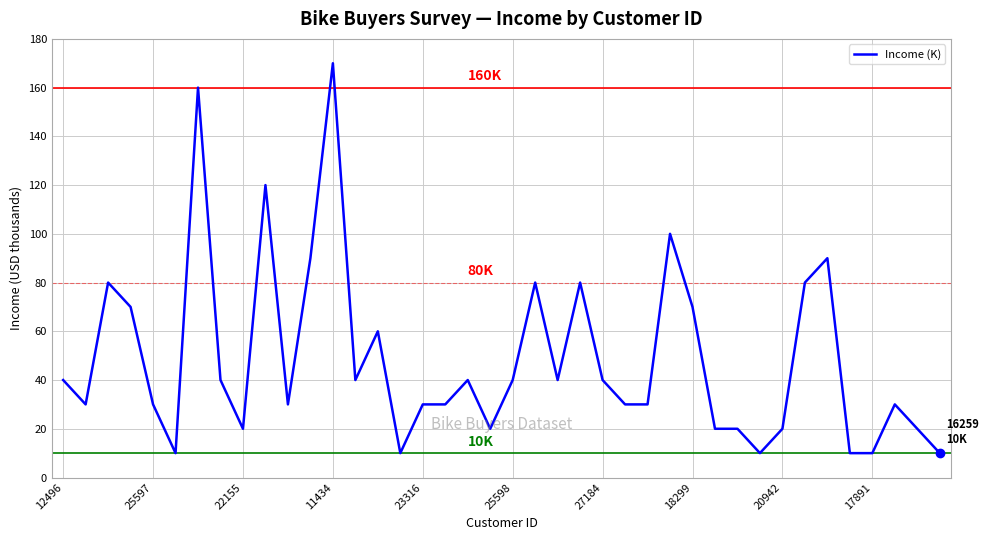

What is the maximum value shown in the chart?

170